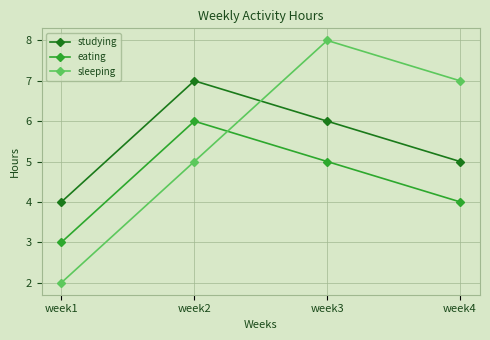

What is the value of the sleeping point at the 3rd from the left?

8